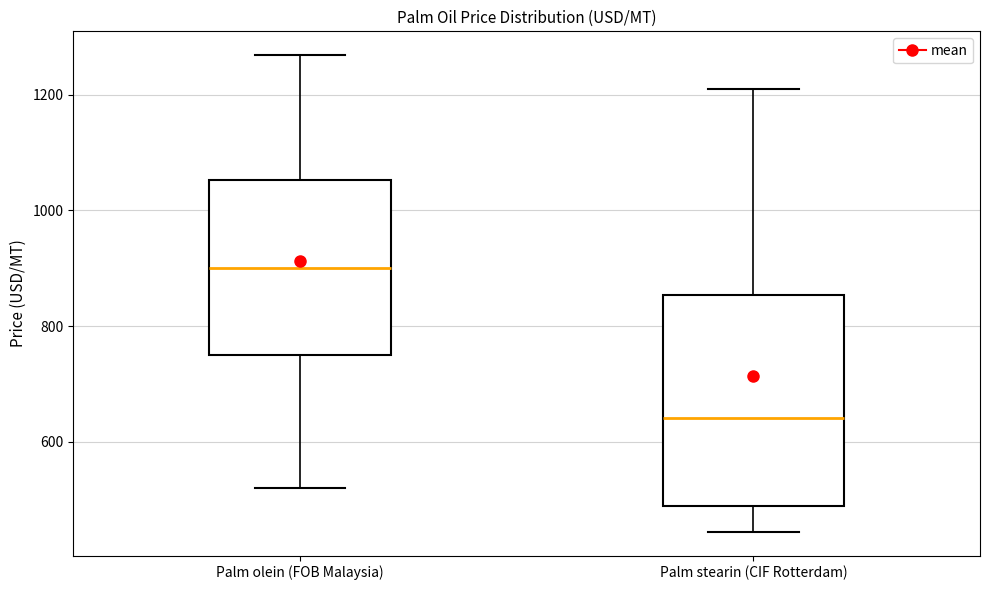

Which box is the tallest, from its lower edge to its upper edge?

Palm stearin (CIF Rotterdam)